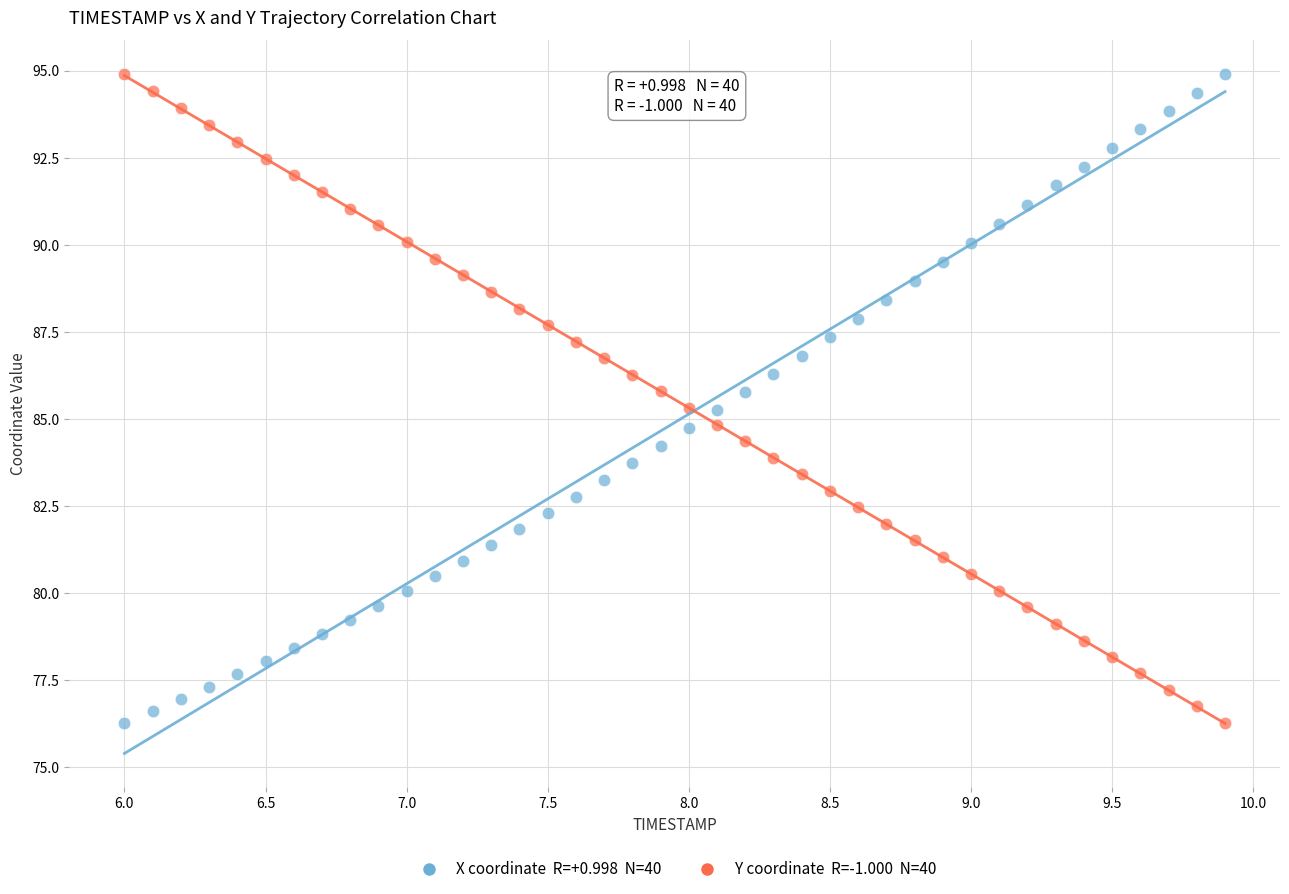

Across all data points, what is the range of X values (max minus min)?

3.9